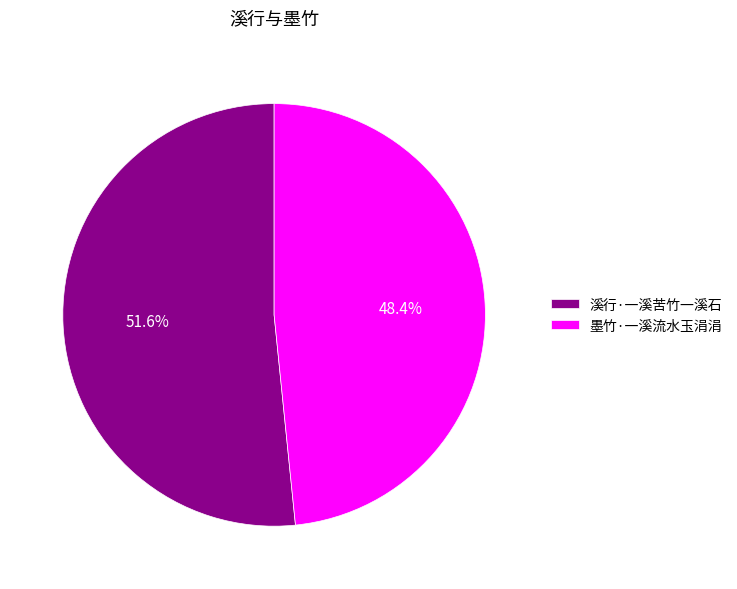

What is the largest slice in the pie chart?

溪行·一溪苦竹一溪石